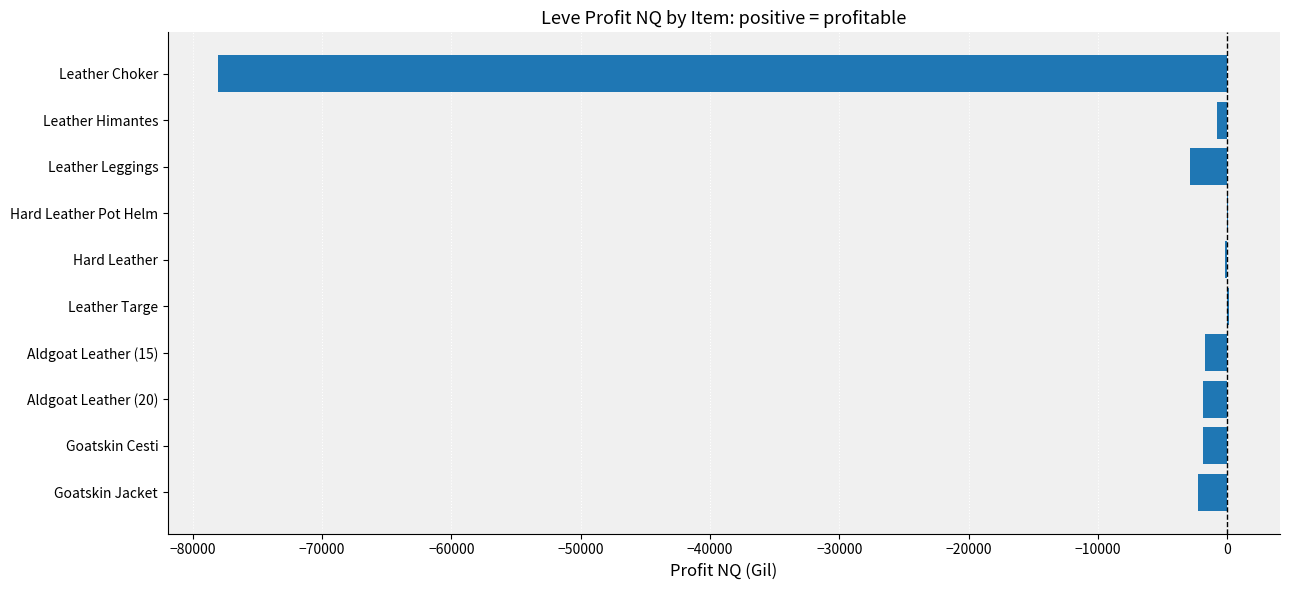

What is the maximum value shown in the chart?

168.0